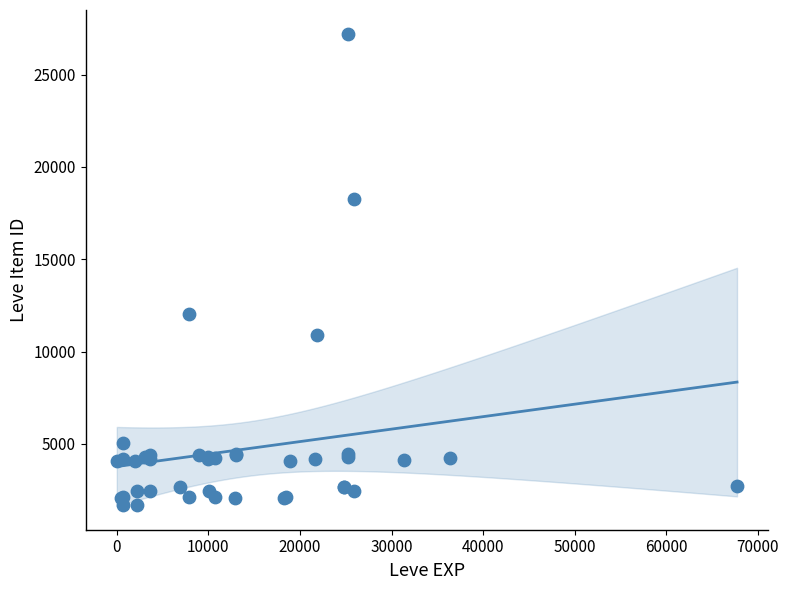

What Y value in the scatter plot is closest to 14448?

12018